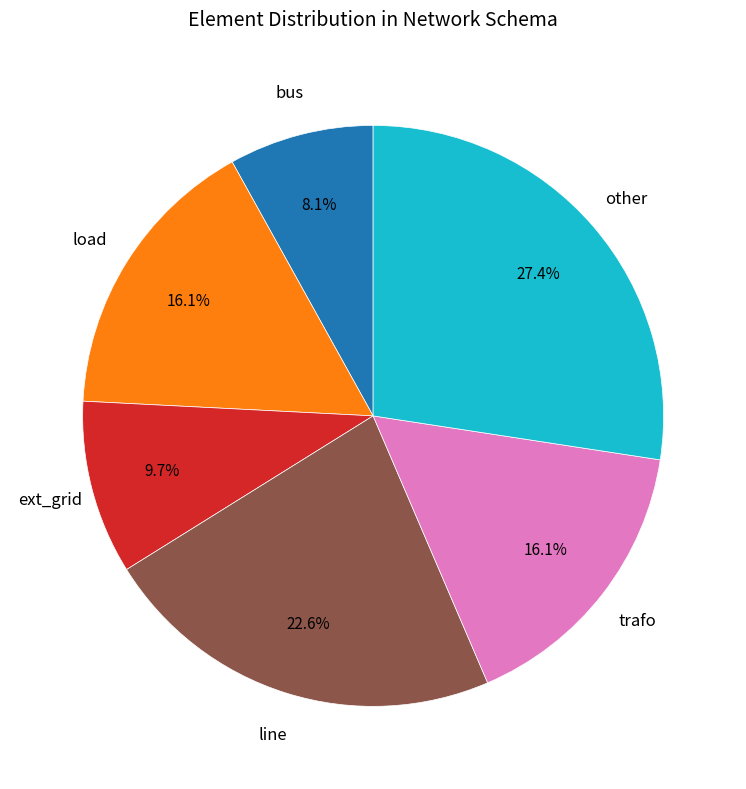

To the nearest percent, what is the average slice percentage?

17%